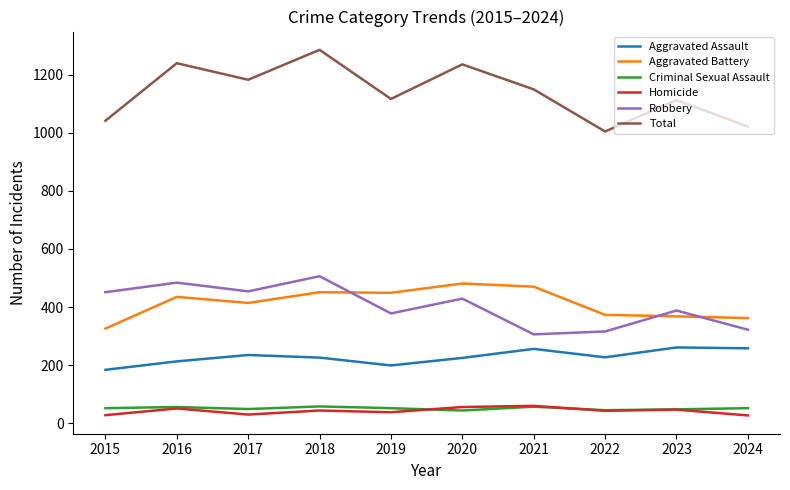

True or false: Homicide and Aggravated Battery cross at least once.

False